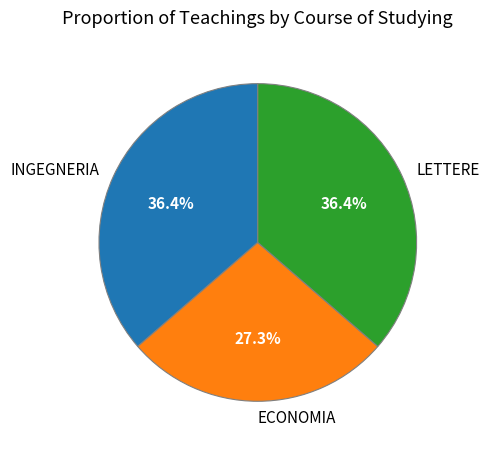

What is the smallest slice in the pie chart?

ECONOMIA